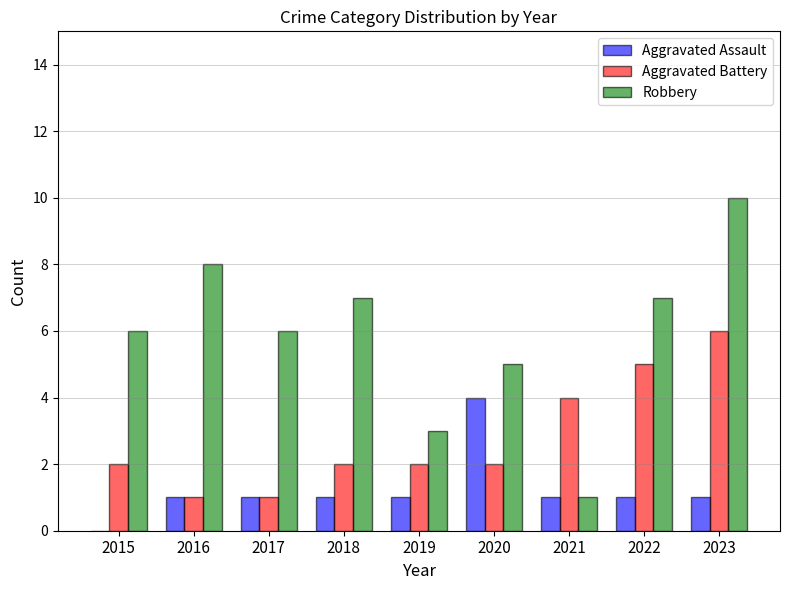

The Aggravated Battery series shows 3 at 2020. True or false?

False